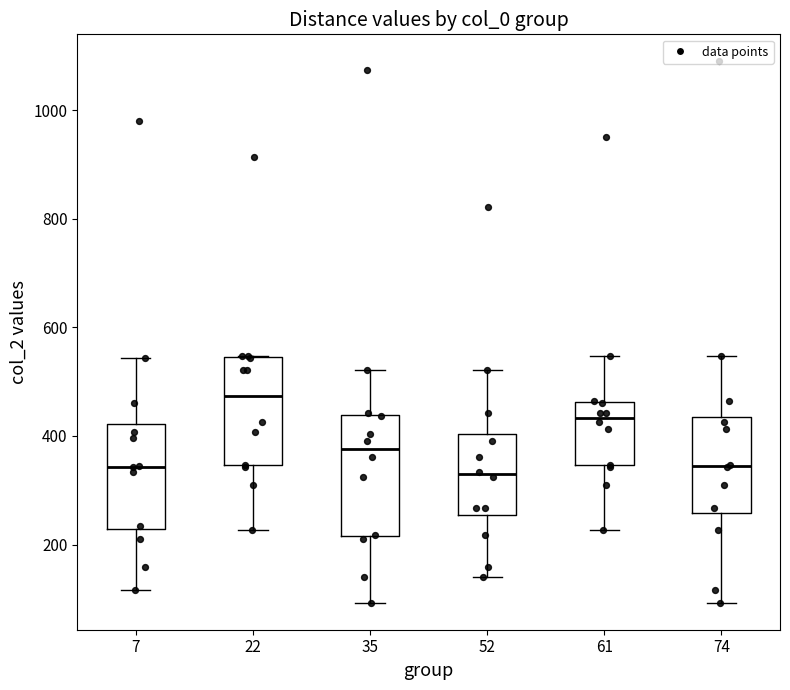

Reading left to right, transcribe this box plot: for each box, give where its median line is, the range the box spans, and where its two whiskers end, as read against the y-axis. The values are not printed on the chart, so give them approximately, as read against the axis.

7: median 340, box 220 to 420, whiskers 120 to 540
22: median 480, box 340 to 540, whiskers 220 to 540
35: median 380, box 220 to 440, whiskers 100 to 520
52: median 320, box 260 to 400, whiskers 140 to 520
61: median 440, box 340 to 460, whiskers 220 to 540
74: median 340, box 260 to 440, whiskers 100 to 540